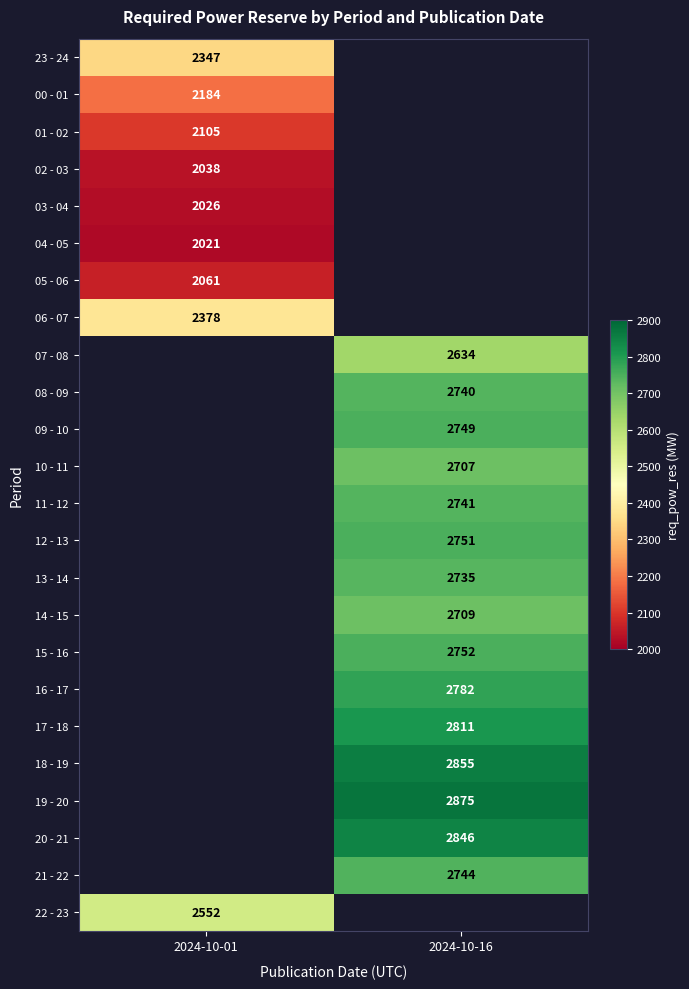

Is it true that 23 - 24 equals 1031 at 2024-10-01?

False